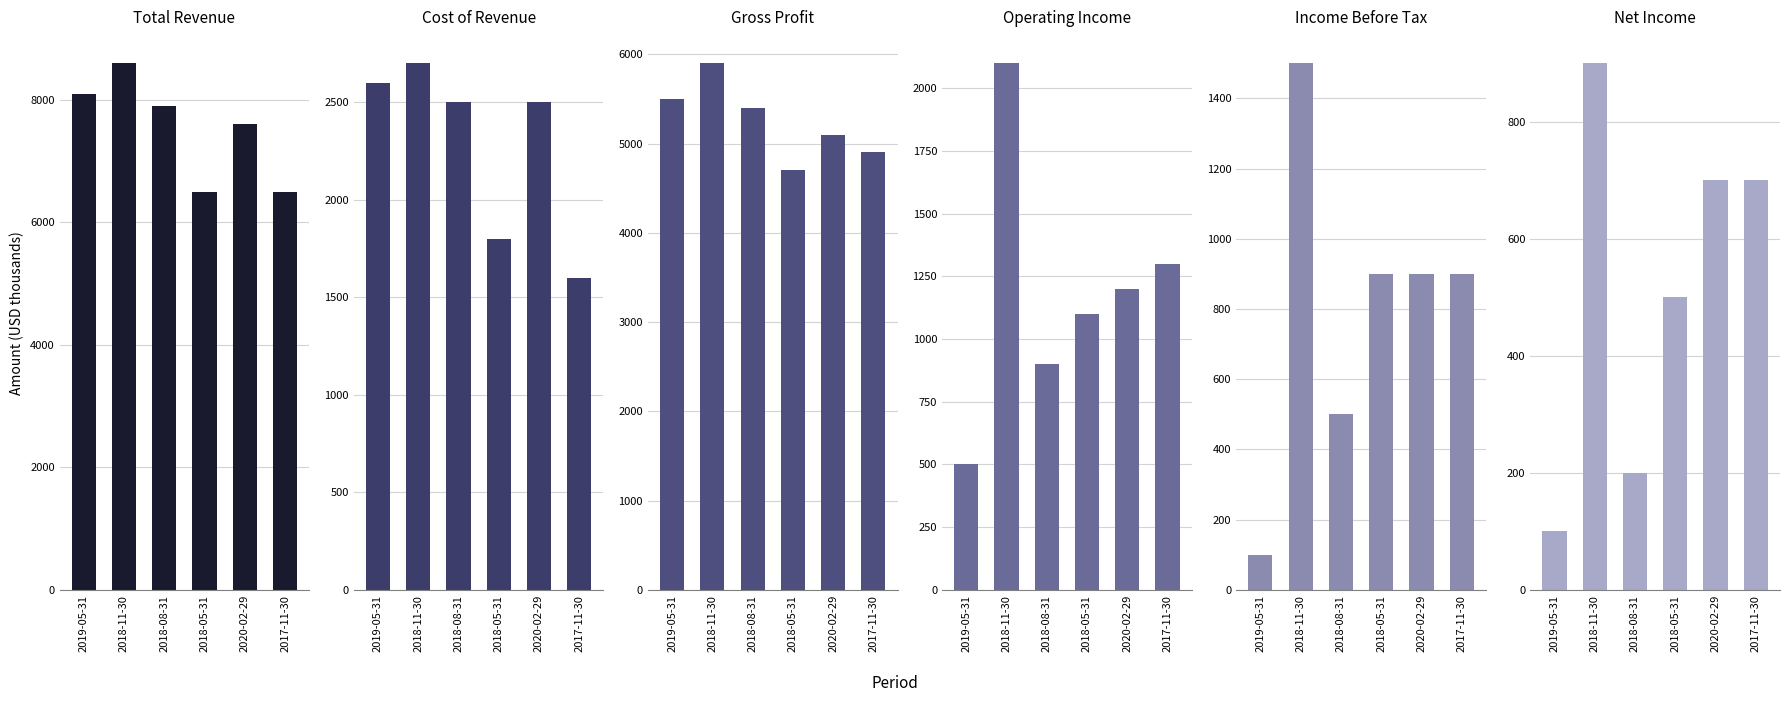

Between 2020-02-29 and 2019-05-31, which is larger?

2019-05-31